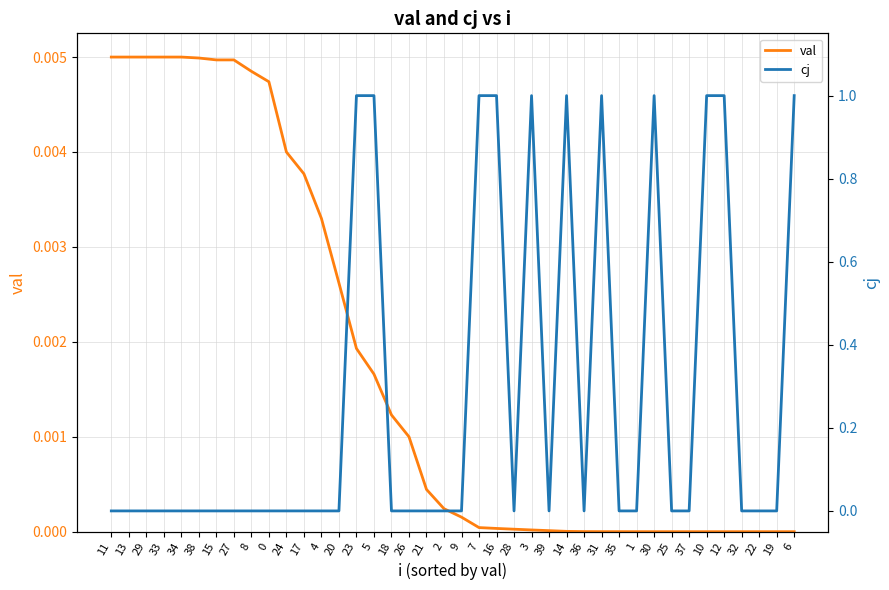

Rank the series by their average value, from highest to lowest.

cj, val